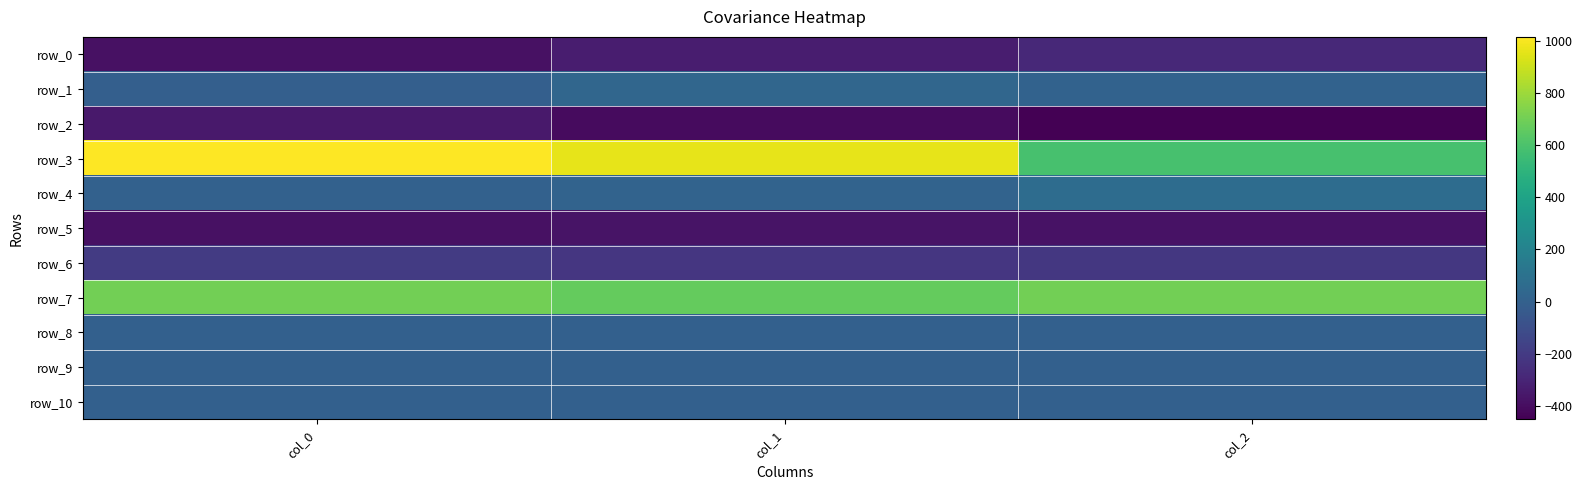

At how many categories does at least one series exceed 11?

3